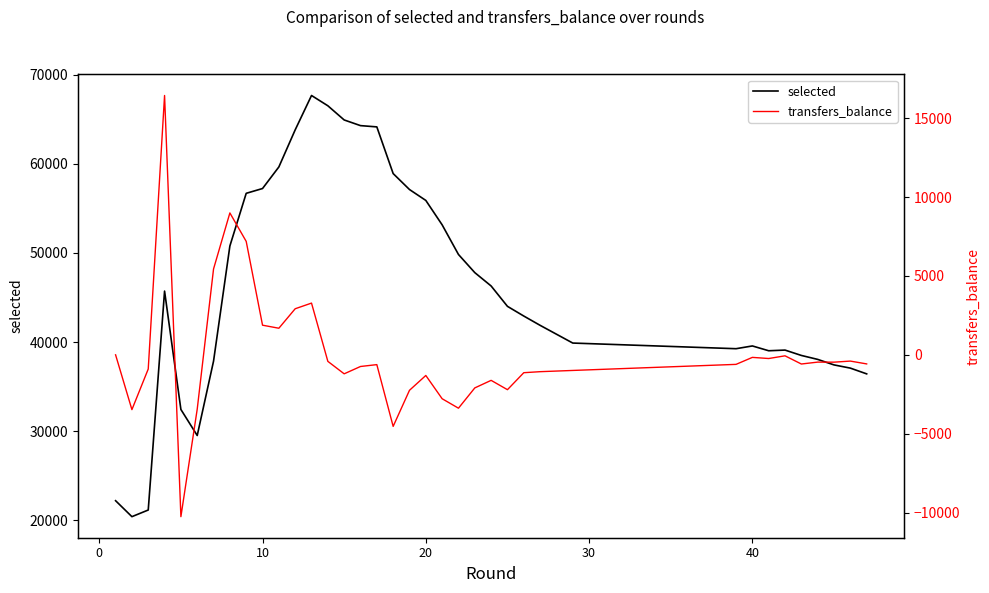

What is the minimum value for transfers_balance?

-10255